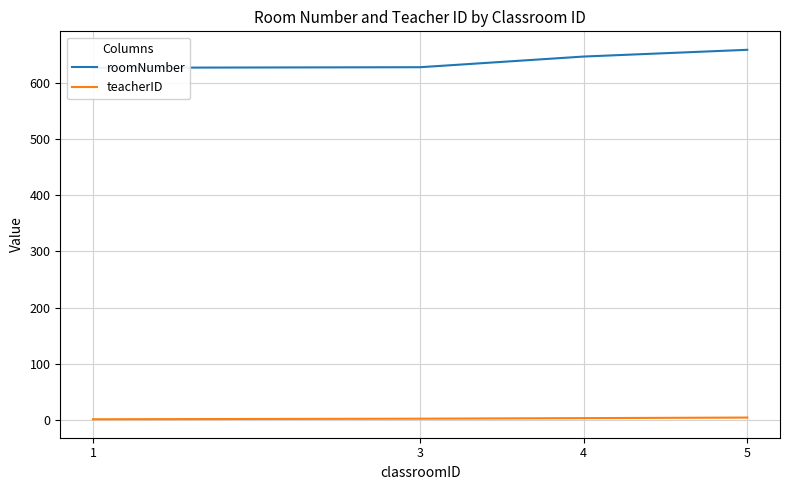

Which label corresponds to the largest value in the chart?

5